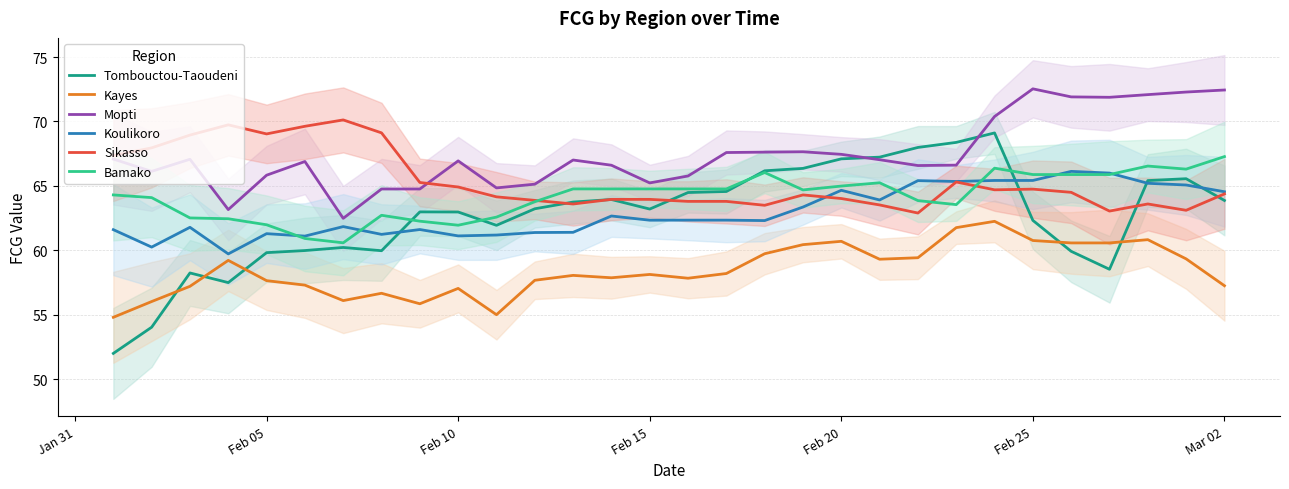

True or false: Sikasso and Kayes intersect in this chart.

False